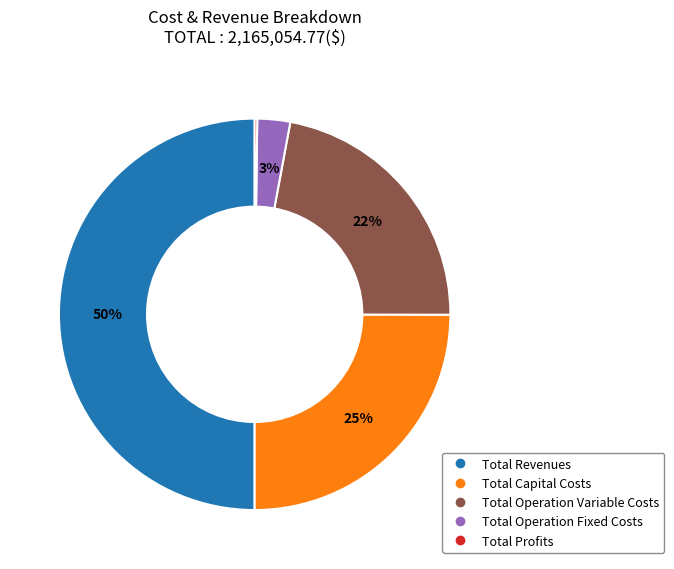

Does Total Operation Variable Costs represent more than half of the total?

No